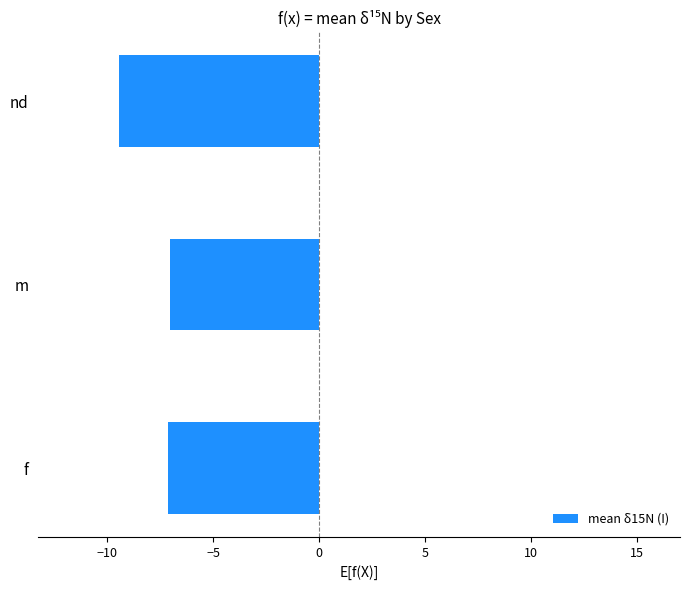

Which label corresponds to the largest value in the chart?

m